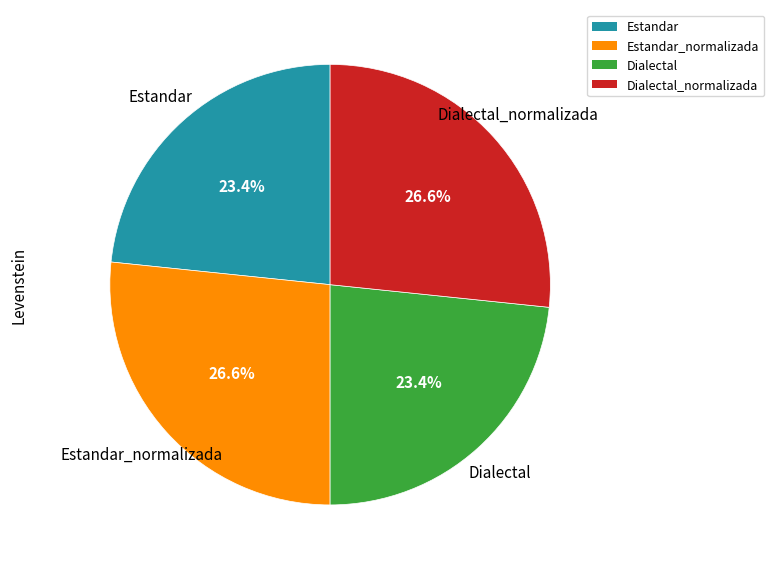

True or false: Dialectal_normalizada accounts for 38% of the total.

False